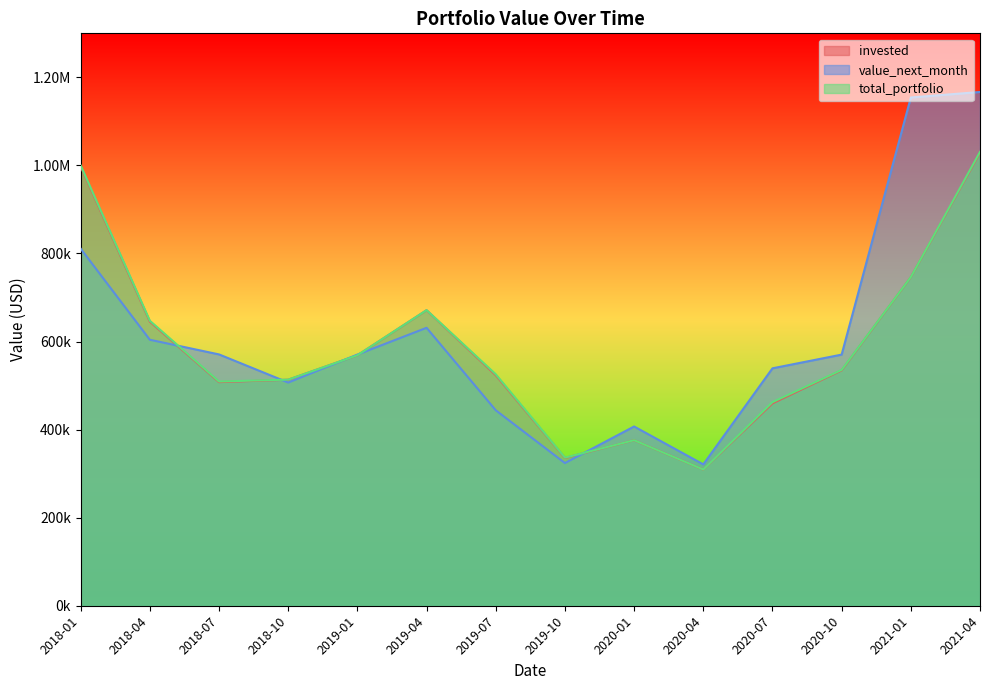

List the labels in order of total_portfolio value, largest first.

2021-04, 2018-01, 2021-01, 2019-04, 2018-04, 2019-01, 2020-10, 2019-07, 2018-10, 2018-07, 2020-07, 2020-01, 2019-10, 2020-04